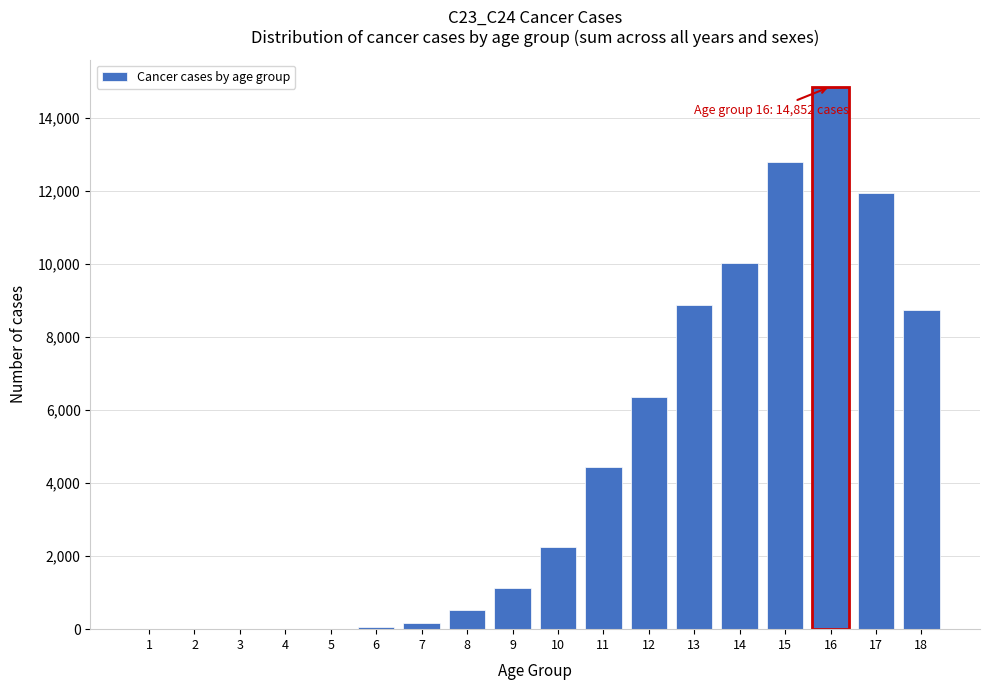

What is the sum of all values?

82132